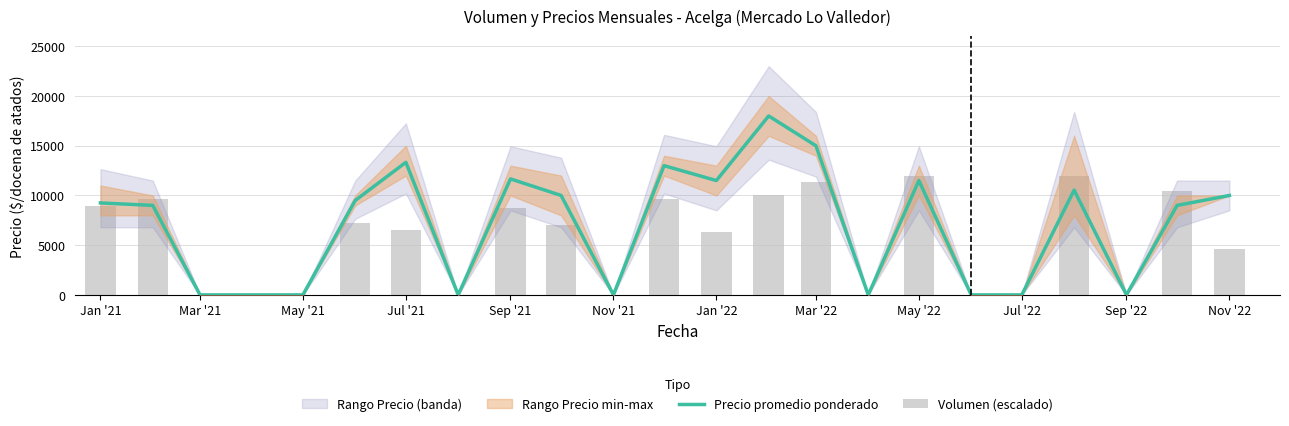

What is the sum of all Precio promedio ponderado values?

161286.0